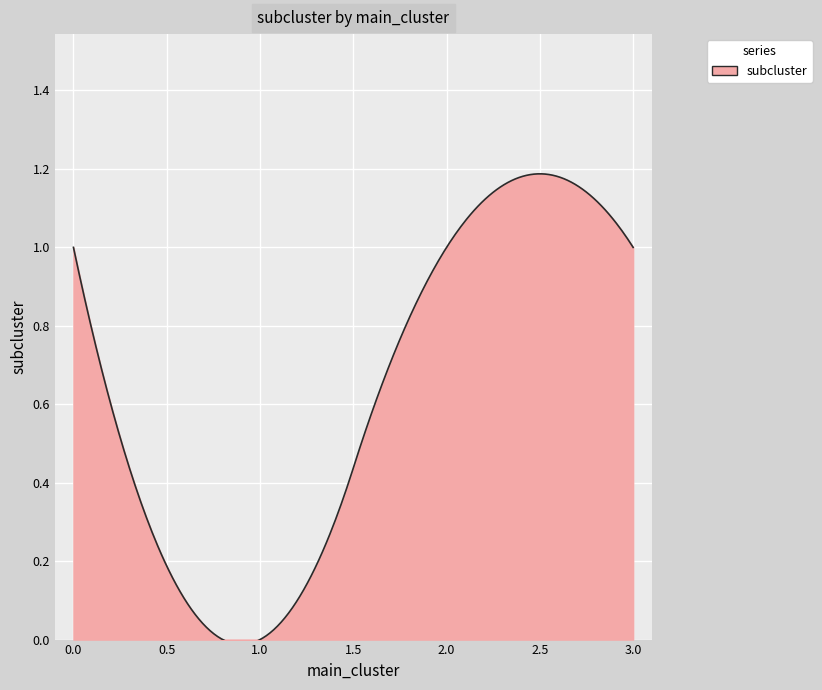

Count the number of data series in this chart.

1